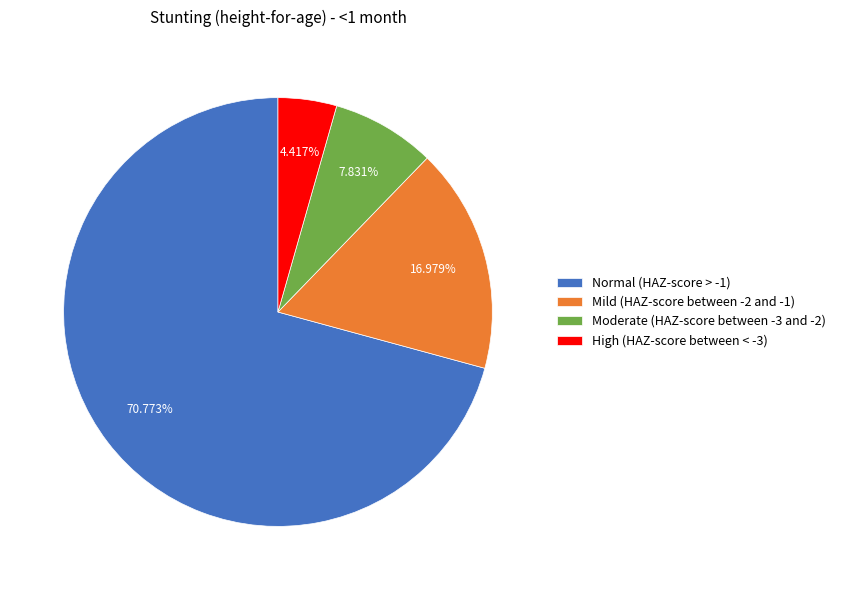

How many segments does this pie chart have?

4